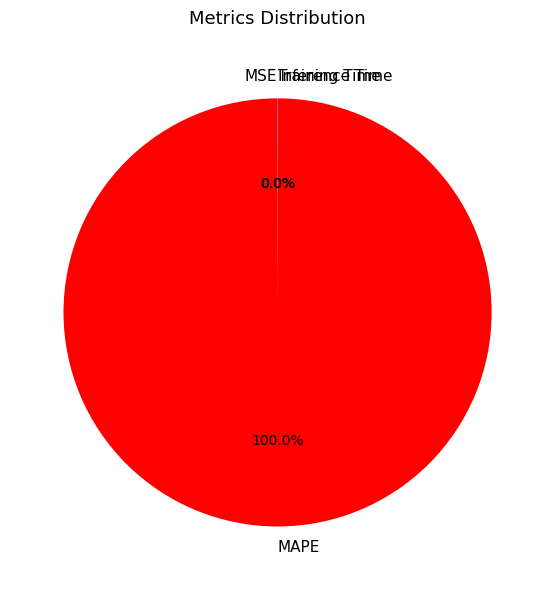

What is the largest slice in the pie chart?

MAPE